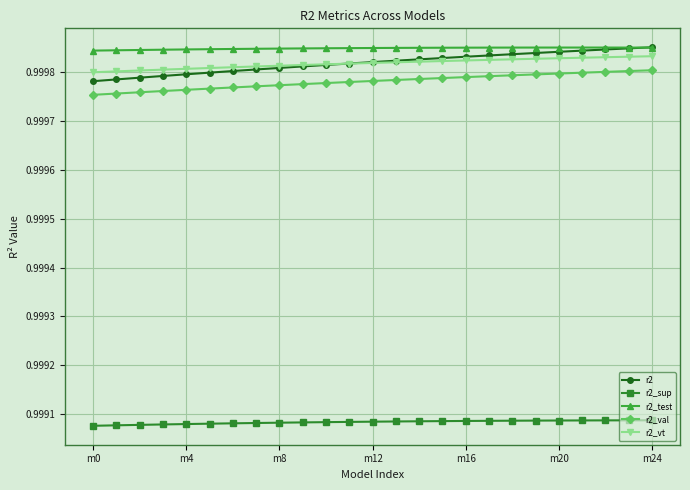

True or false: r2_sup and r2_vt cross at least once.

False